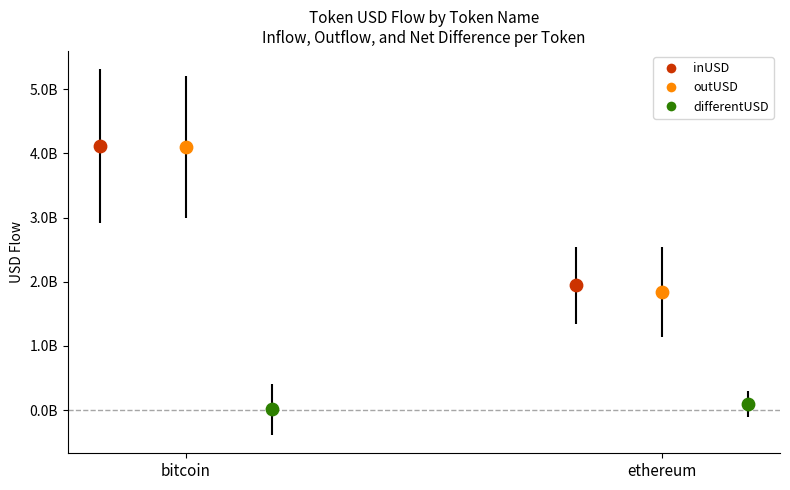

At which category is the sum across all series the highest?

bitcoin